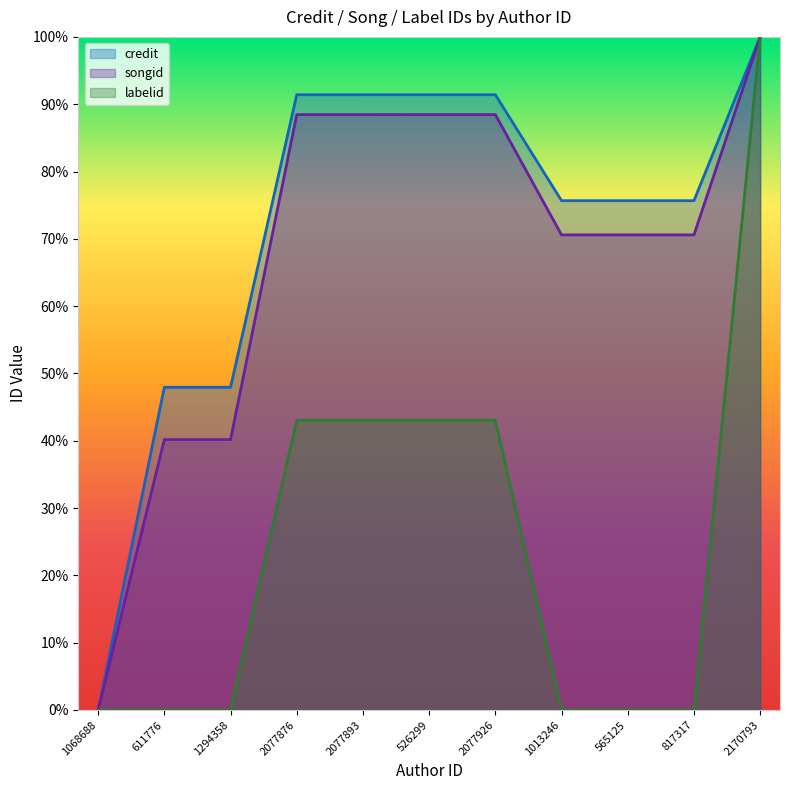

Reading left to right, extract all data points from this chart.

credit: 0.0	0.5	0.5	0.9	0.9	0.9	0.9	0.8	0.8	0.8	1.0
songid: 0.0	0.4	0.4	0.9	0.9	0.9	0.9	0.7	0.7	0.7	1.0
labelid: 0.0	0.0	0.0	0.4	0.4	0.4	0.4	0.0	0.0	0.0	1.0